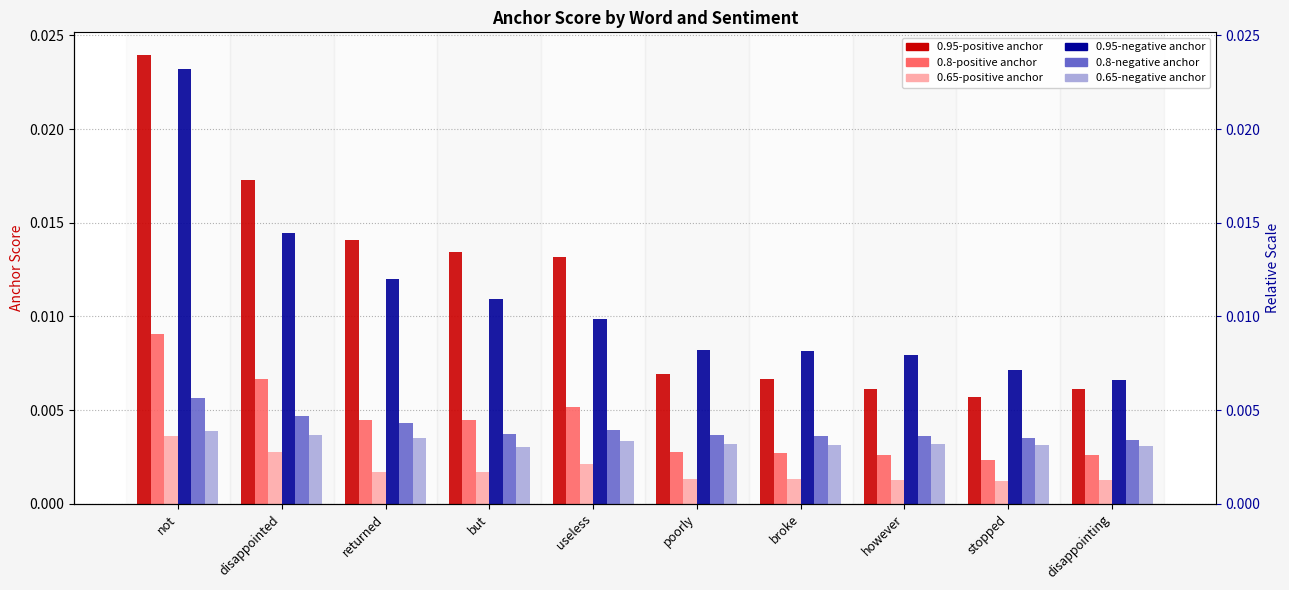

At which category is the sum across all series the highest?

not